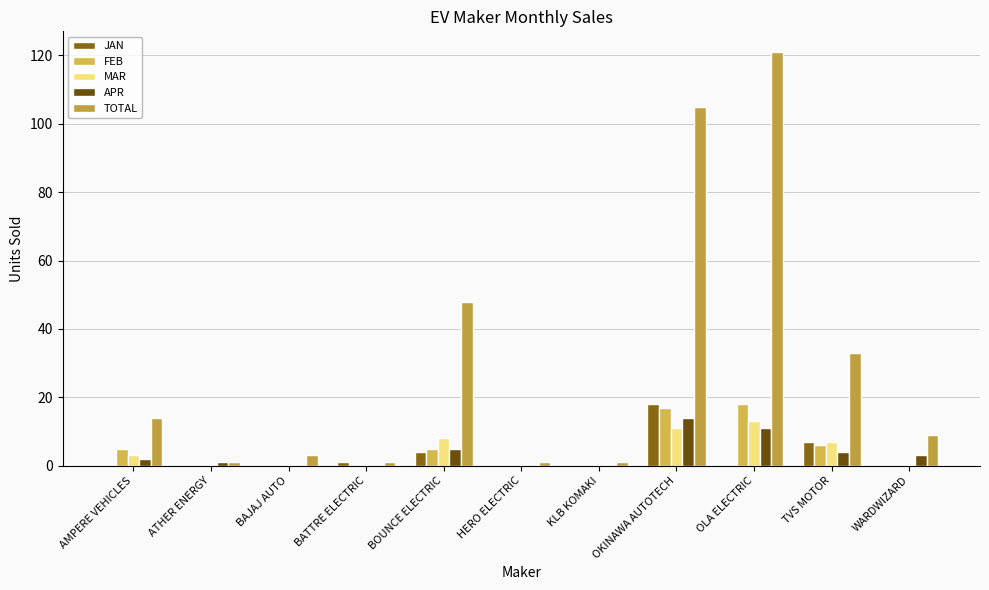

What is the difference between the maximum and second lowest values in the TOTAL series?

120